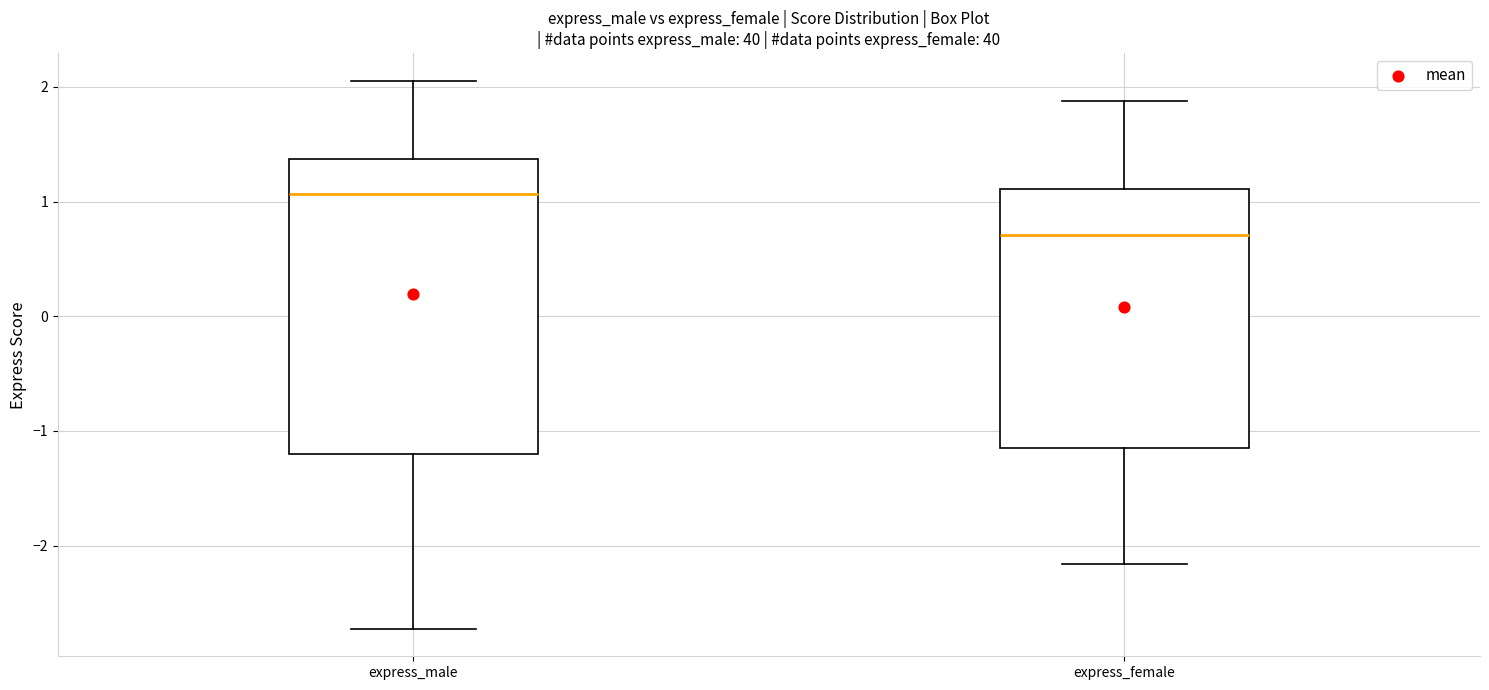

Which box is the tallest, from its lower edge to its upper edge?

express_male